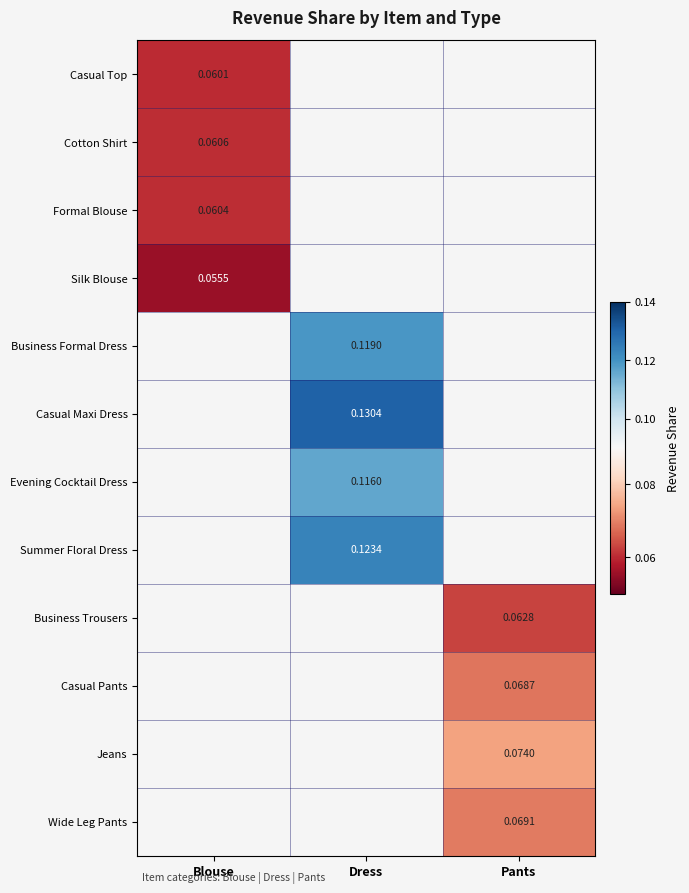

How many values in Cotton Shirt are above zero?

1